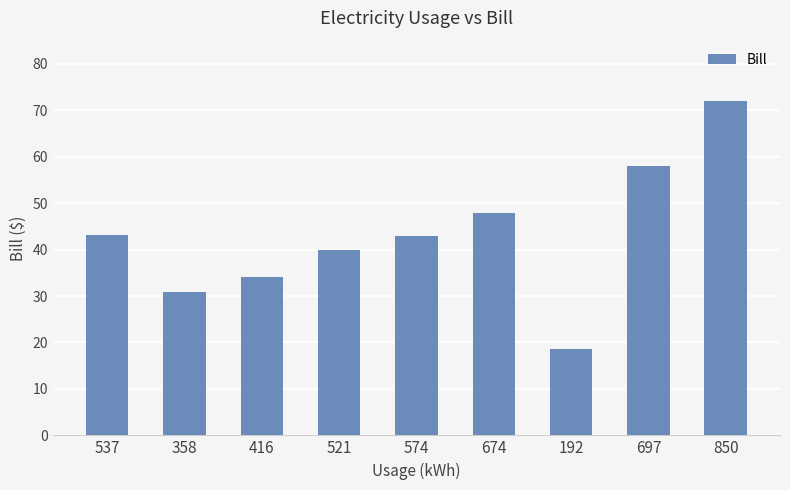

Is it true that the value at 537 is 25.1?

False